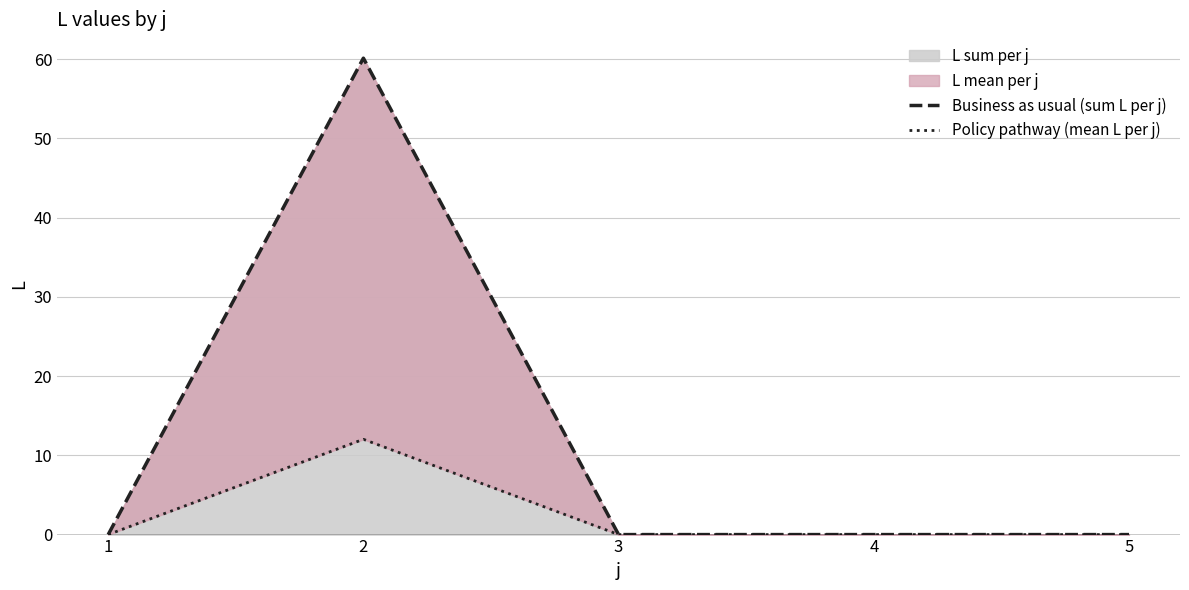

Reading left to right, list all the values displayed in this chart.

Business as usual (sum L per j): 0.0	60.1	0.0	0.0	0.0
Policy pathway (mean L per j): 0.0	12.0	0.0	0.0	0.0